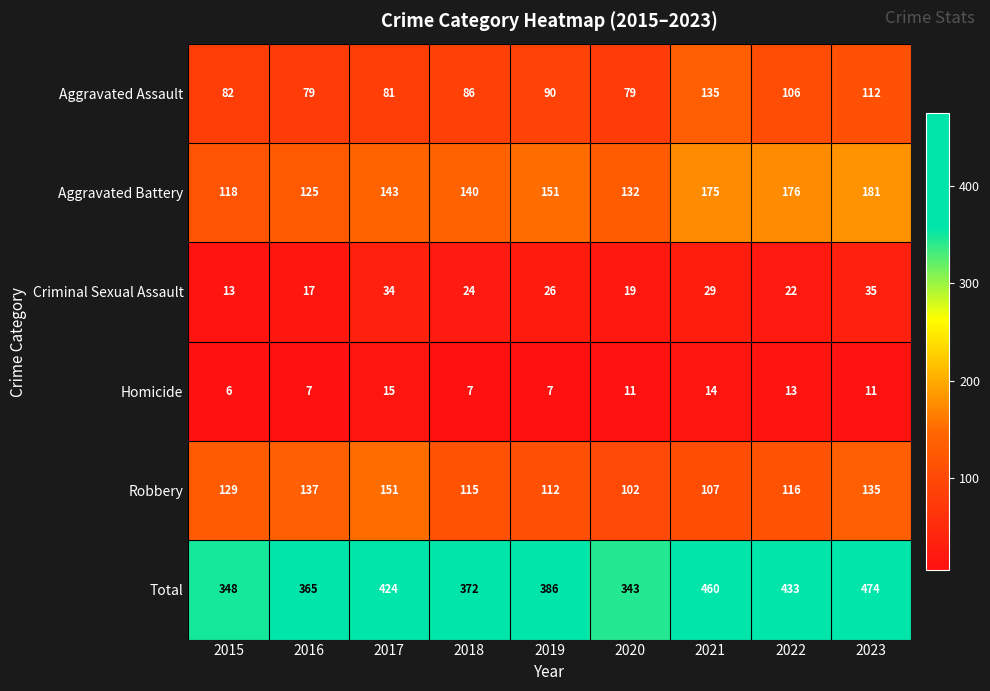

Is the value of Aggravated Assault at 2019 greater than the value of Robbery at 2021?

No